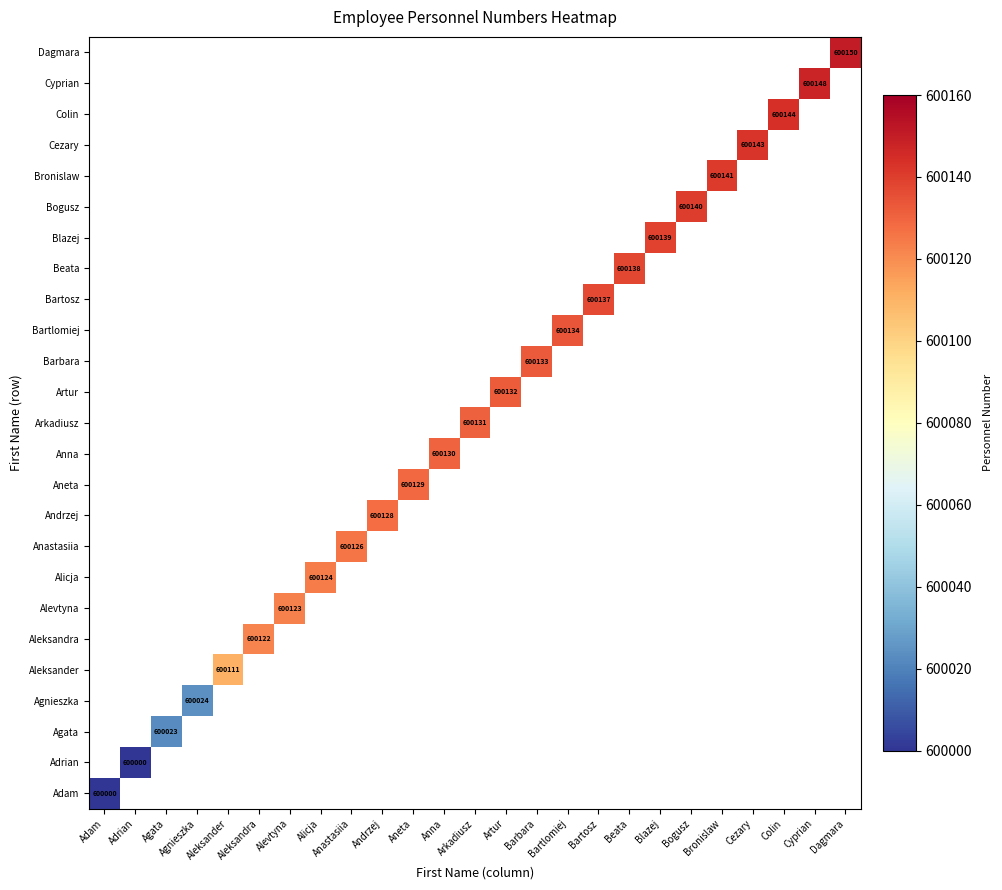

List the series in order of their peak value, highest first.

Adam, Adrian, Agata, Agnieszka, Aleksander, Aleksandra, Alevtyna, Alicja, Anastasiia, Andrzej, Aneta, Anna, Arkadiusz, Artur, Barbara, Bartlomiej, Bartosz, Beata, Blazej, Bogusz, Bronislaw, Cezary, Colin, Cyprian, Dagmara